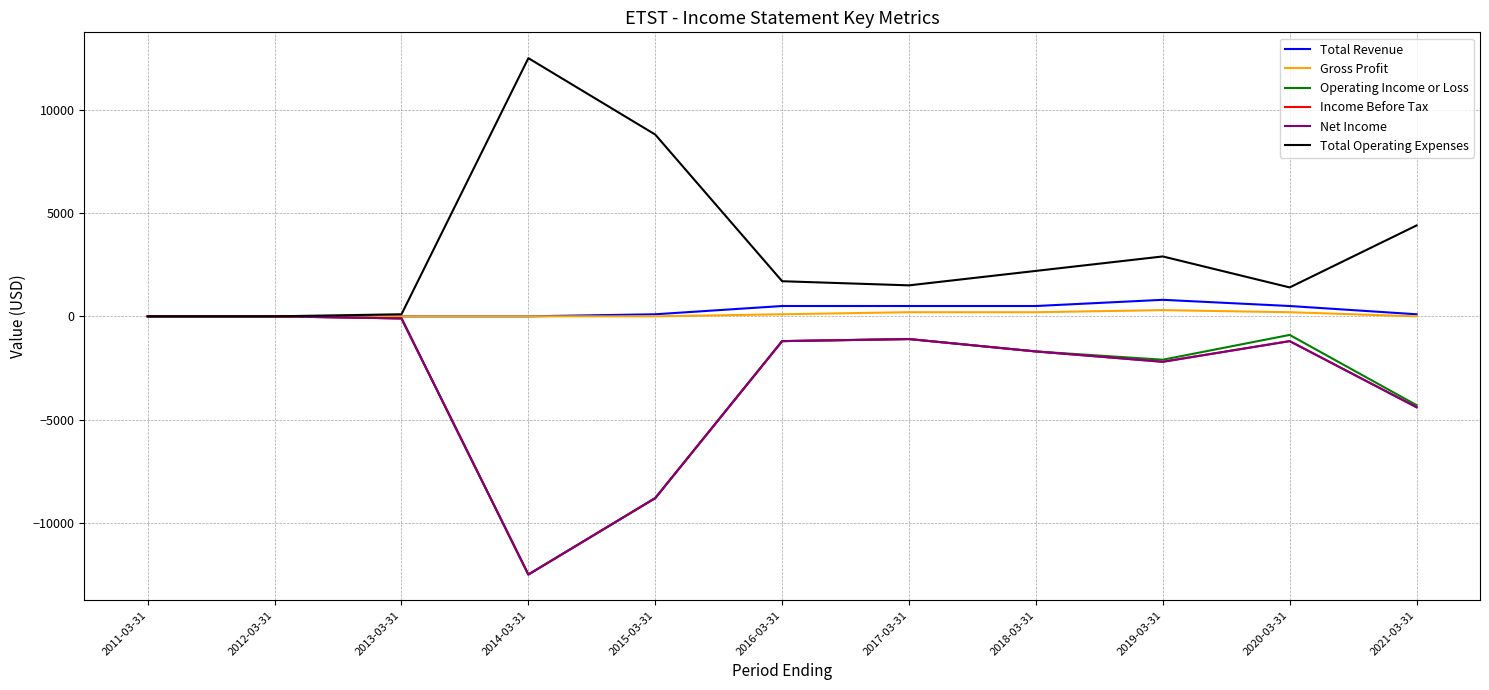

What position from the right is 2020-03-31?

2